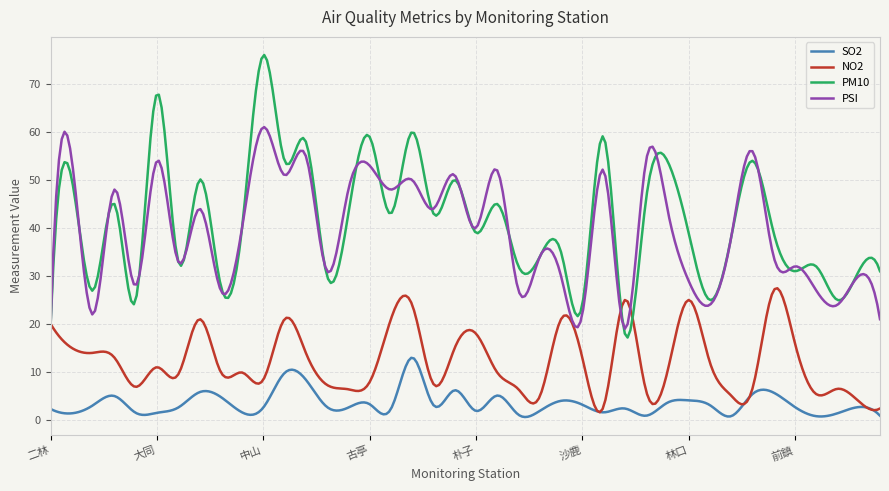

Rank the series by their maximum value, from highest to lowest.

PM10, PSI, NO2, SO2